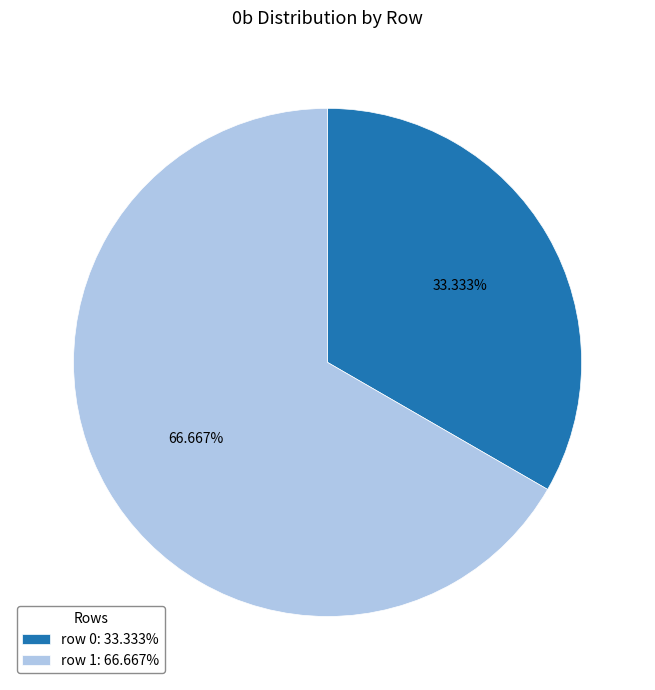

Count the number of slices in the pie.

2